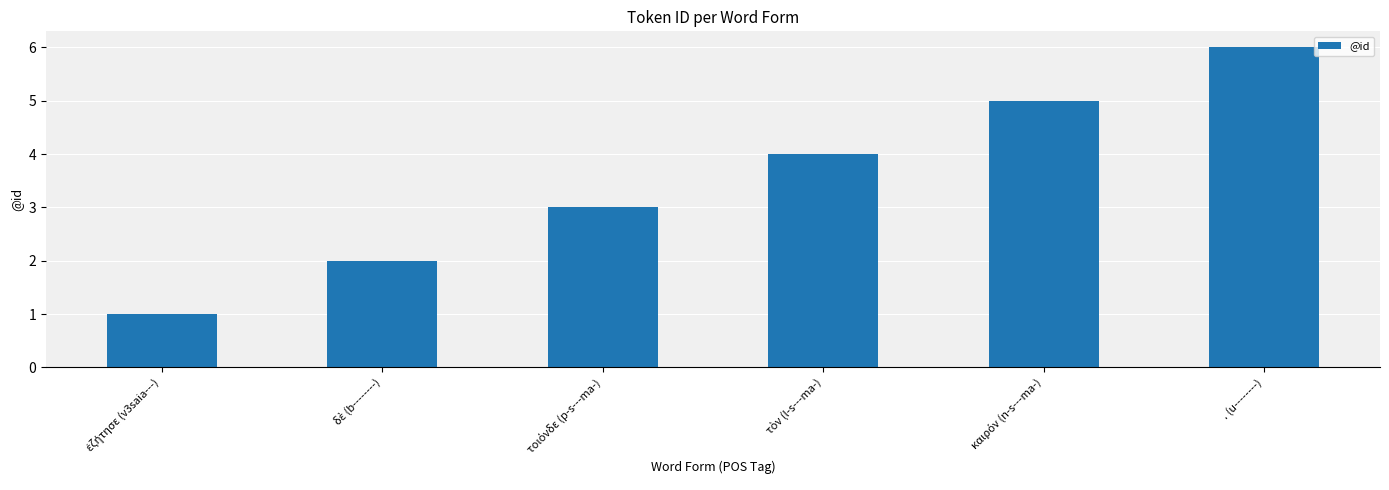

Which label corresponds to the largest value in the chart?

. (u--------)